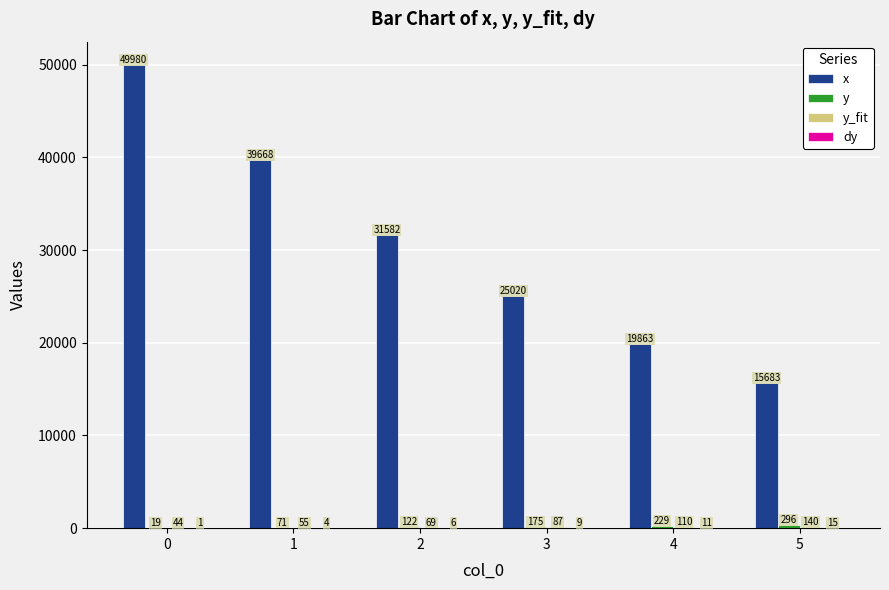

Which series has the largest total across all categories?

x